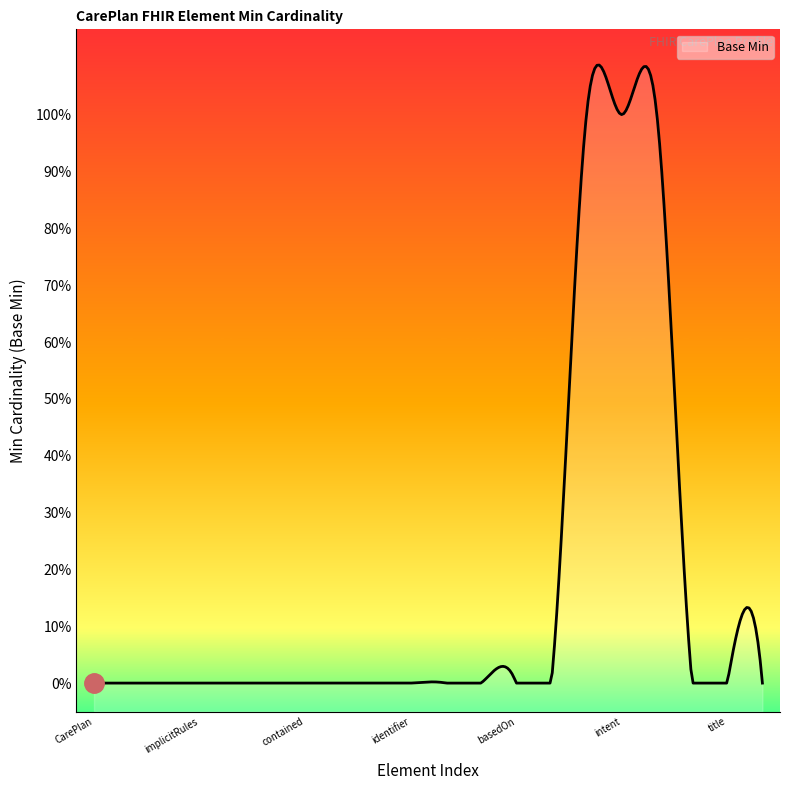

Is it true that the value at CarePlan.meta is -1?

False